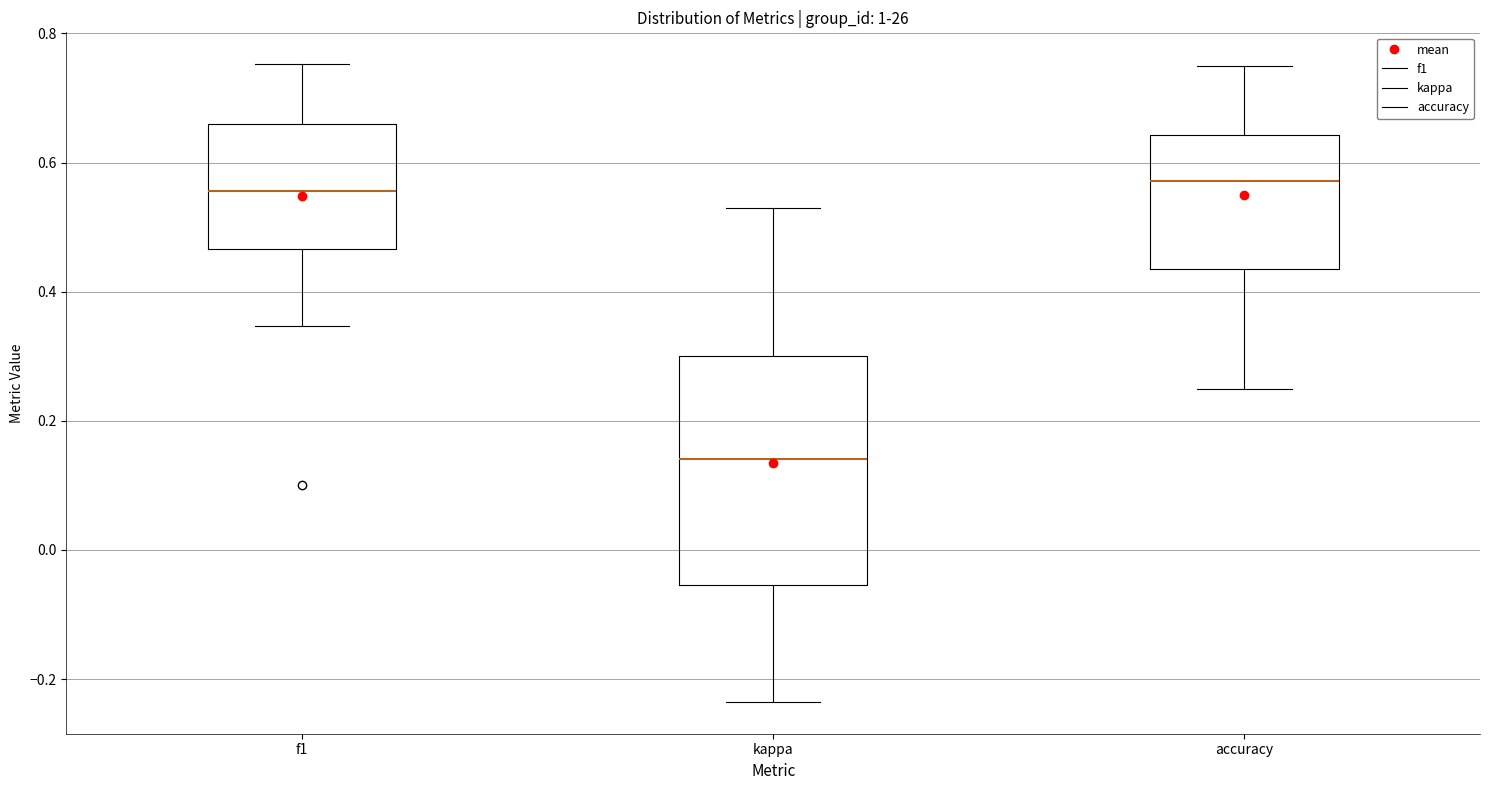

Which box is the tallest, from its lower edge to its upper edge?

kappa